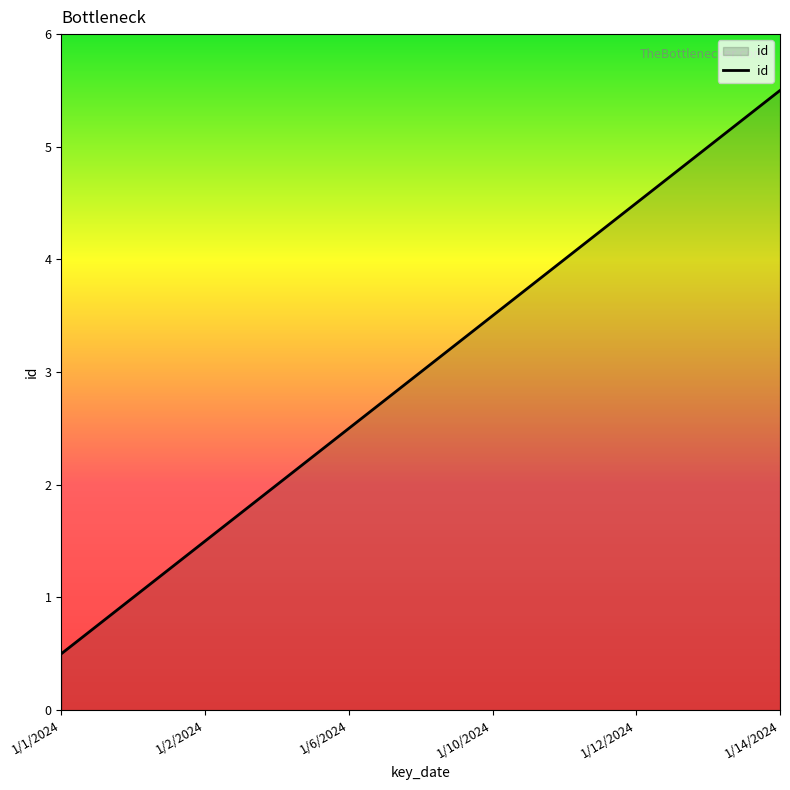

What is the sum of all values?

18.0